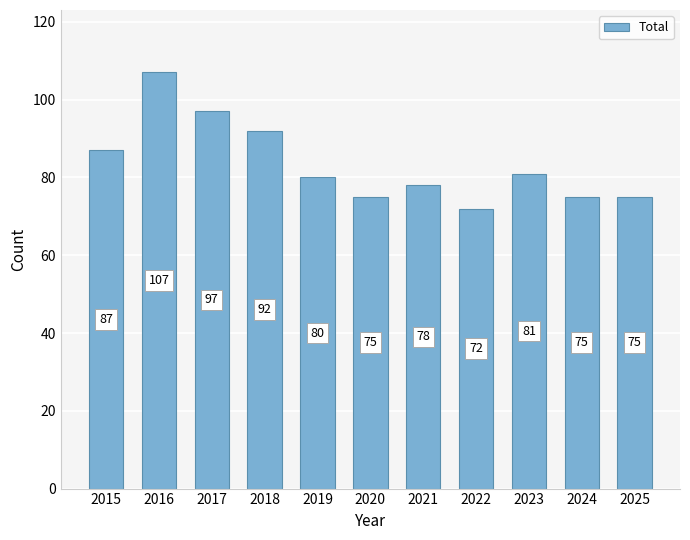

What is the value of the 11th bar from the left?

75